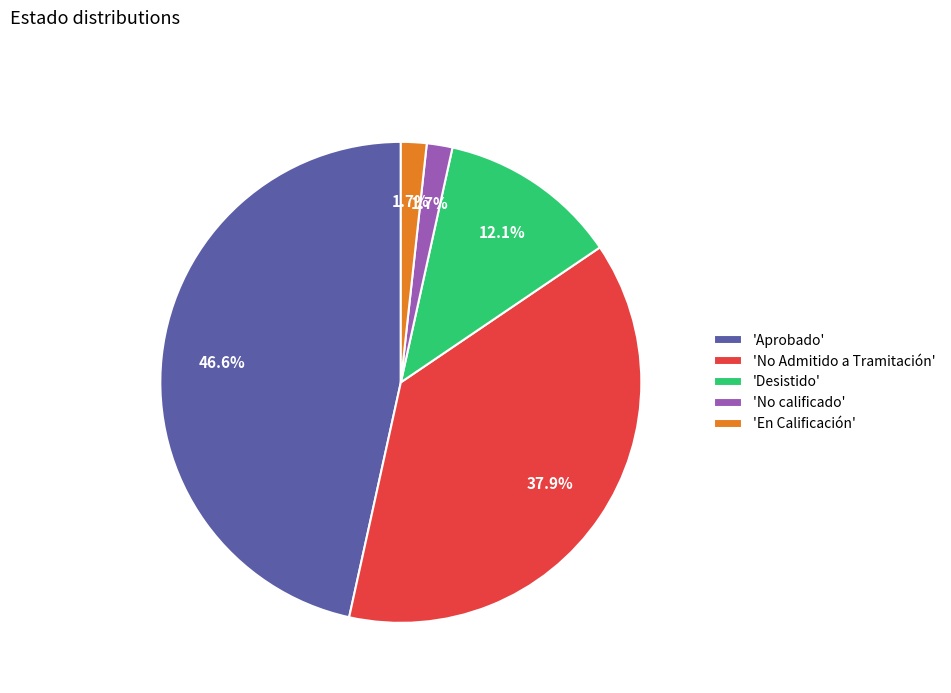

Which slice is the largest?

'Aprobado'